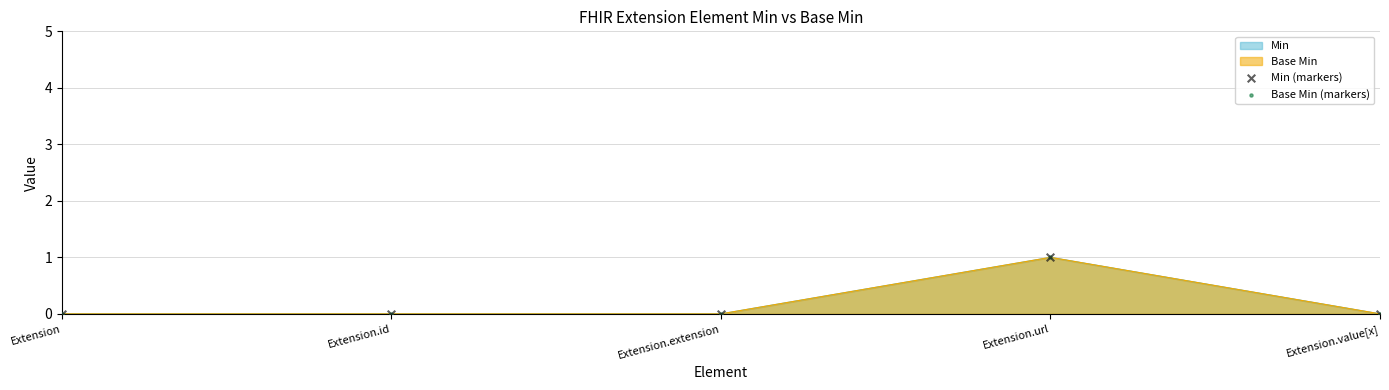

At which category is the sum across all series the highest?

Extension.url